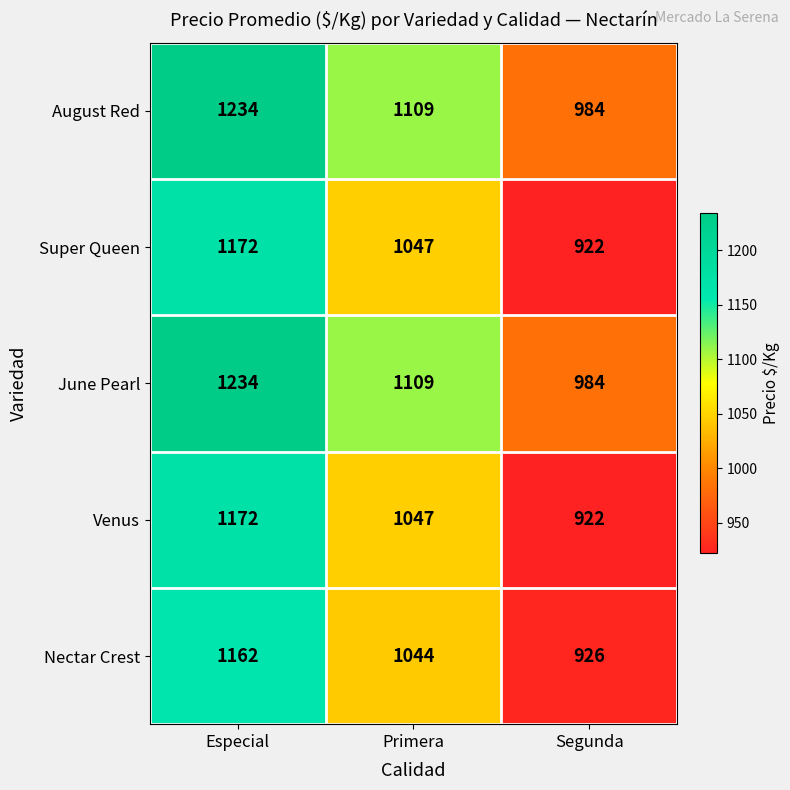

At which label does Nectar Crest first exceed 1044?

Especial